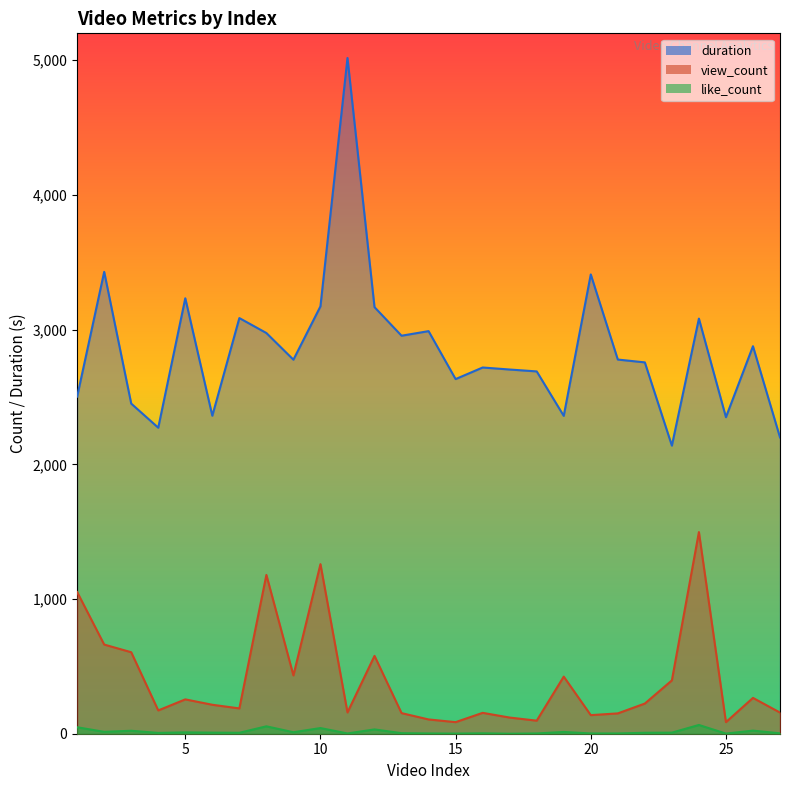

The value of view_count at 2 is 662. True or false?

True